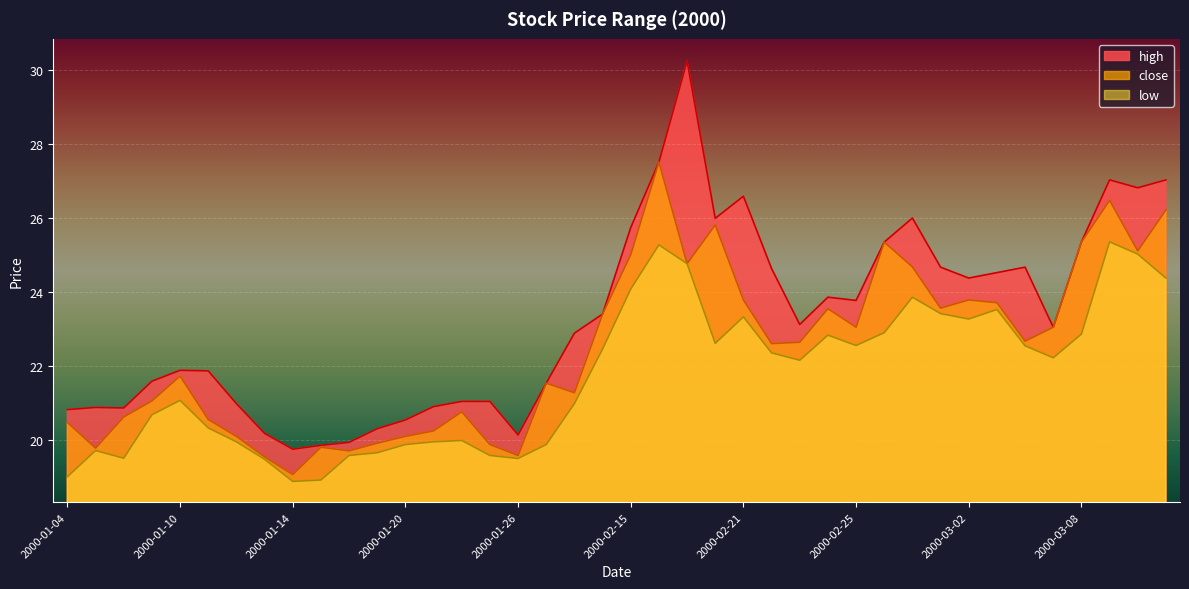

What is the value of the low point at the 8th from the left?

19.5